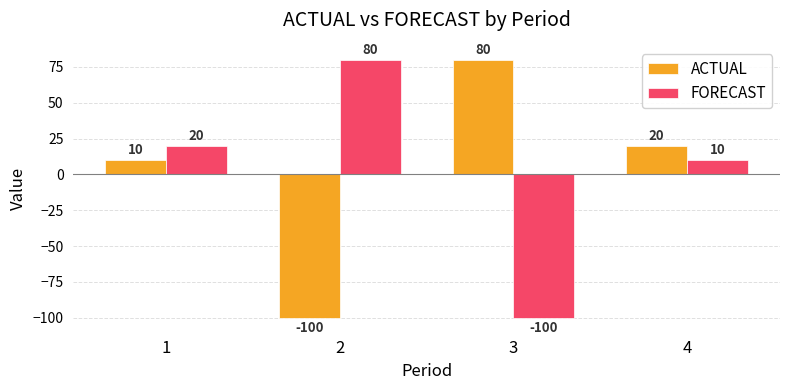

Reading left to right, list all the values displayed in this chart.

ACTUAL: 10	-100	80	20
FORECAST: 20	80	-100	10